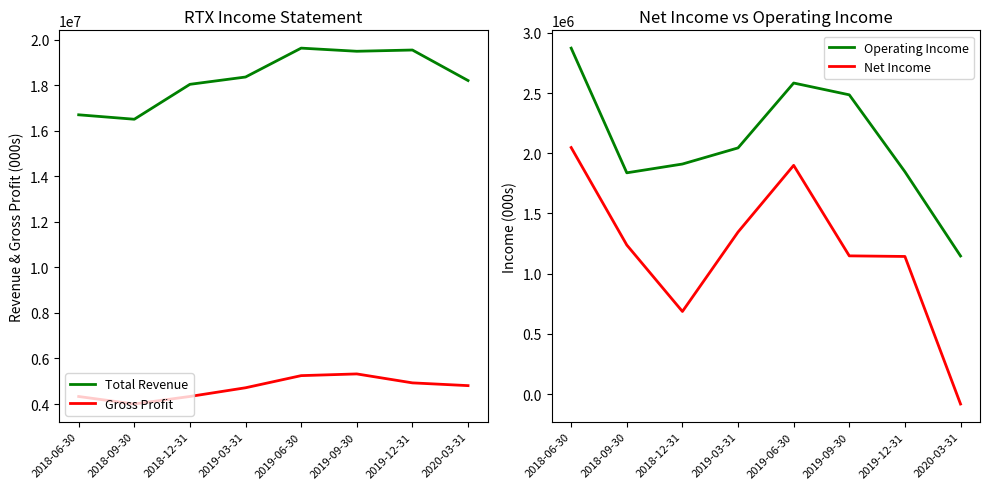

Reading left to right, transcribe all the data shown in this chart.

Total Revenue: 16705000	16510000	18044000	18365000	19634000	19496000	19551000	18210000
Gross Profit: 4330000	4000000	4332000	4714000	5247000	5322000	4929000	4808000
Operating Income: 2874000	1838000	1911000	2045000	2584000	2486000	1847000	1147000
Net Income: 2048000	1238000	686000	1346000	1900000	1148000	1143000	-83000